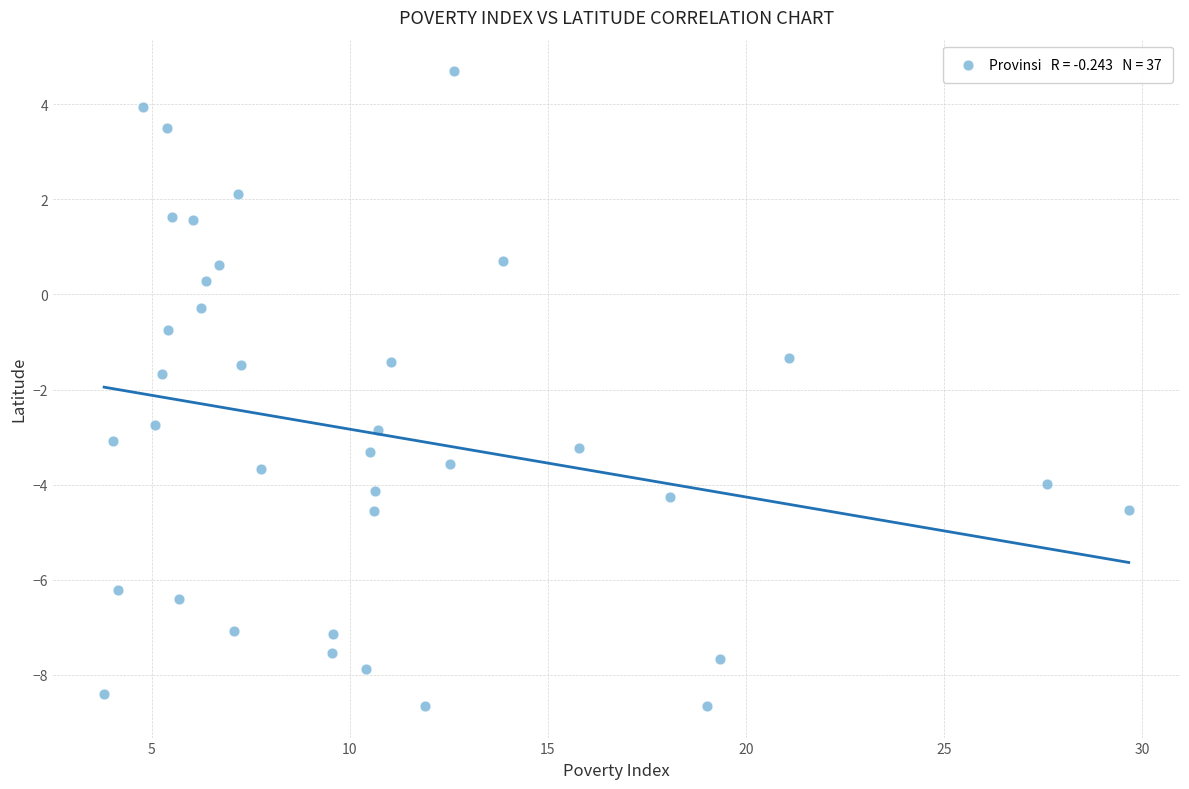

What is the range of Y values (max minus min)?

13.4